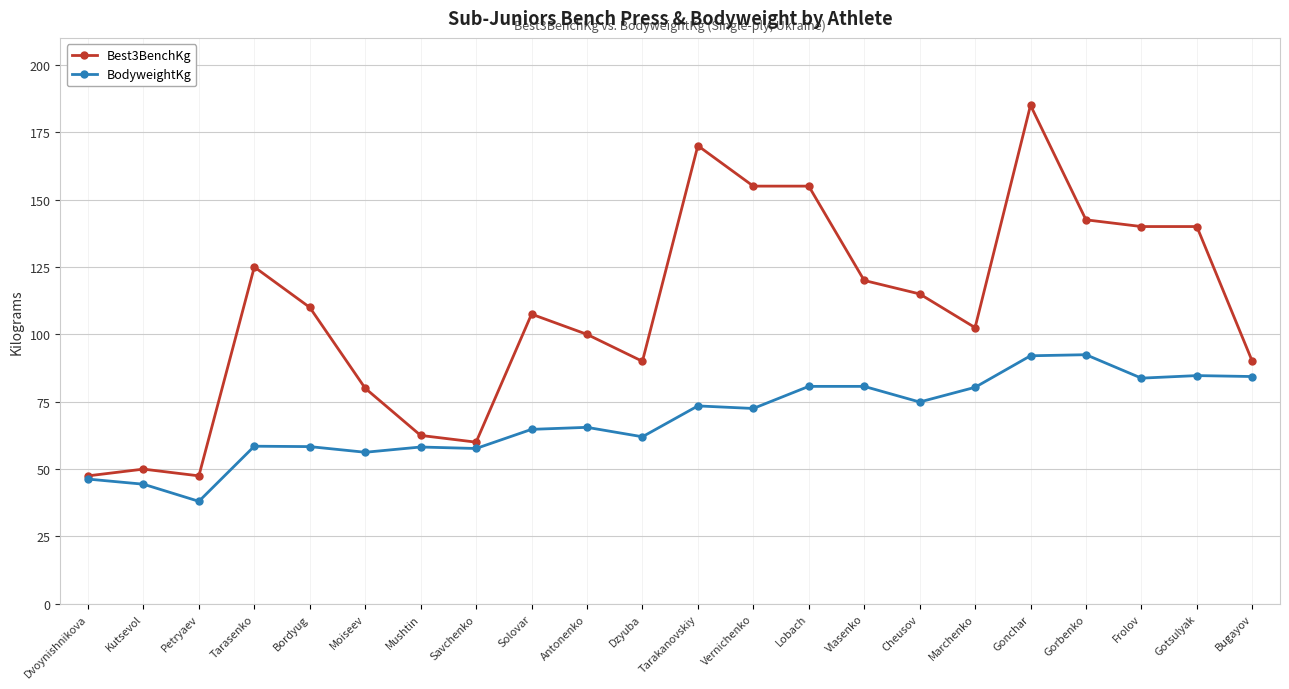

Where is the first local maximum for Best3BenchKg?

Kutsevol